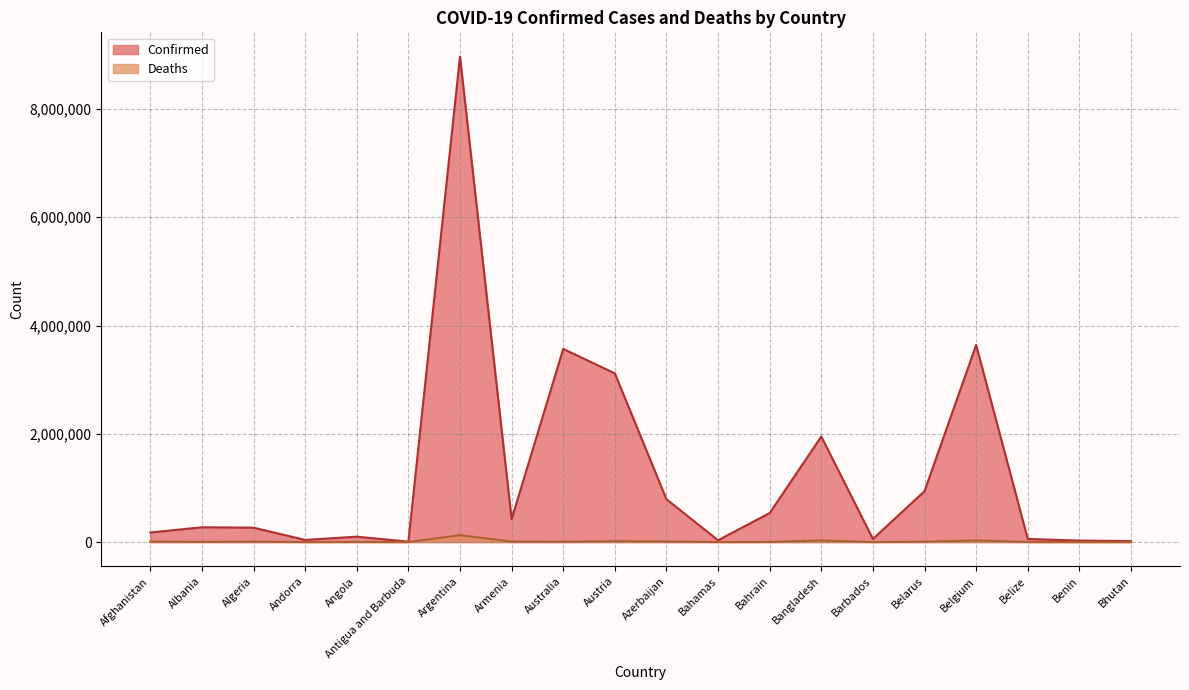

Reading left to right, what are all the values shown in this chart?

Confirmed: Afghanistan=176039	Albania=272552	Algeria=265391	Andorra=38794	Angola=98855	Antigua and Barbuda=7466	Argentina=8967210	Armenia=421953	Australia=3567219	Austria=3115867	Azerbaijan=790575	Bahamas=33191	Bahrain=535065	Bangladesh=1949055	Barbados=56805	Belarus=939514	Belgium=3640052	Belize=57034	Benin=26575	Bhutan=17150
Deaths: Afghanistan=7641	Albania=3485	Algeria=6861	Andorra=152	Angola=1900	Antigua and Barbuda=135	Argentina=127051	Armenia=8570	Australia=5571	Austria=15180	Azerbaijan=9599	Bahamas=771	Bahrain=1462	Bangladesh=29105	Barbados=323	Belarus=6647	Belgium=30408	Belize=652	Benin=163	Bhutan=7